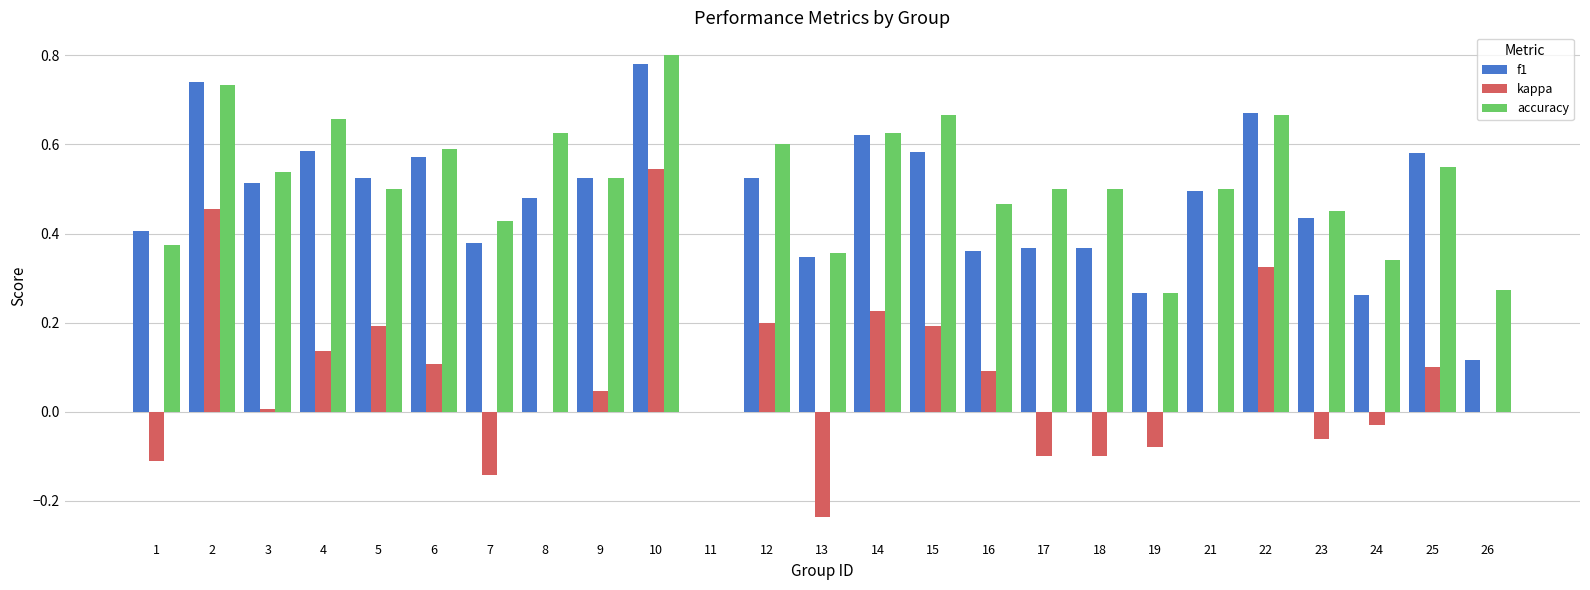

Where is accuracy nearest to the value 0?

11